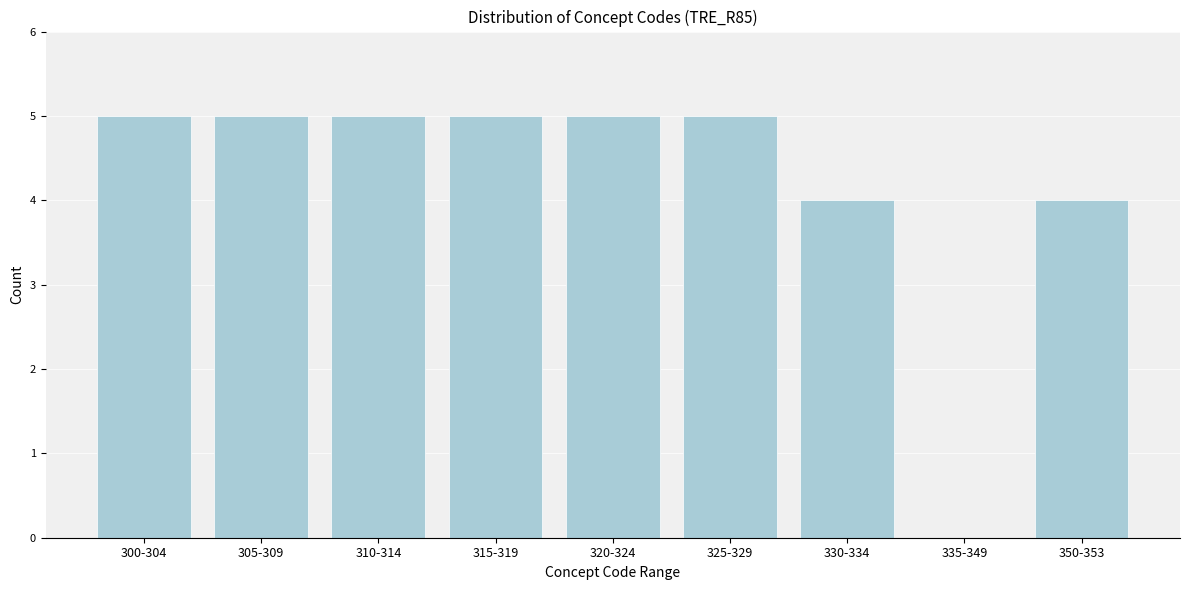

Reading left to right, list all the values displayed in this chart.

300-304=5	305-309=5	310-314=5	315-319=5	320-324=5	325-329=5	330-334=4	335-349=0	350-353=4